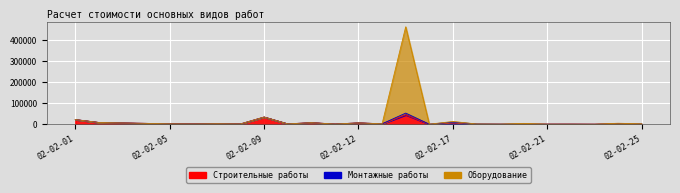

How many data points in Строительные работы are less than 1519?

12